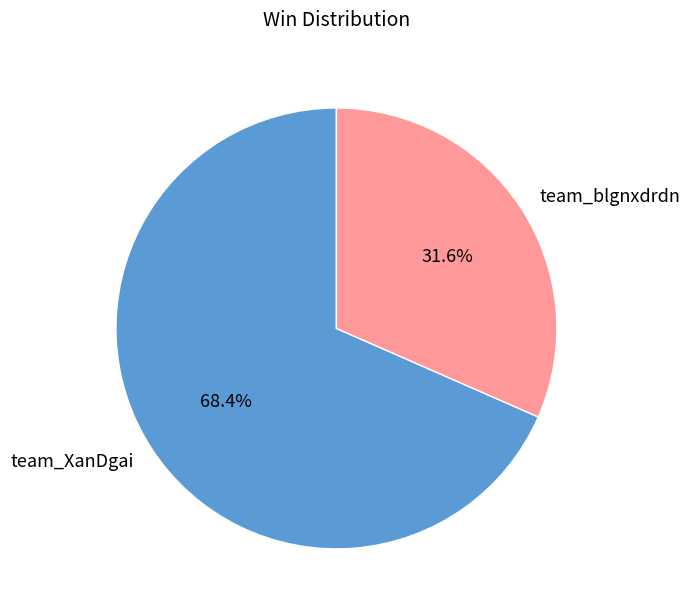

Is it true that team_blgnxdrdn is 32% of the pie?

True